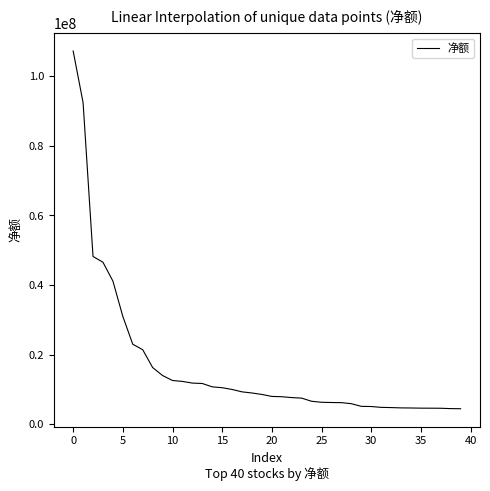

What is the difference between the maximum and minimum values?

102852862